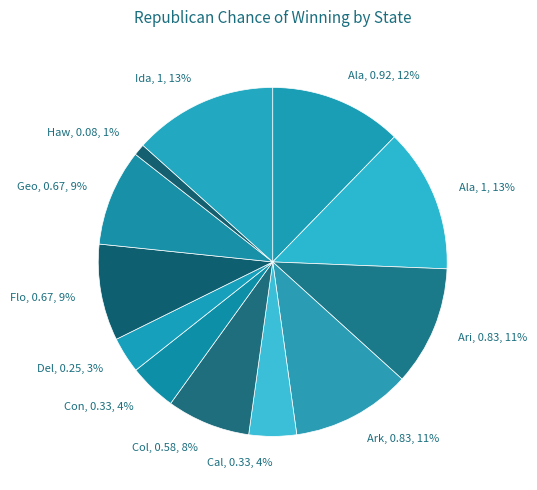

Between Ari, 0.83, 11% and Cal, 0.33, 4%, which is larger?

Ari, 0.83, 11%